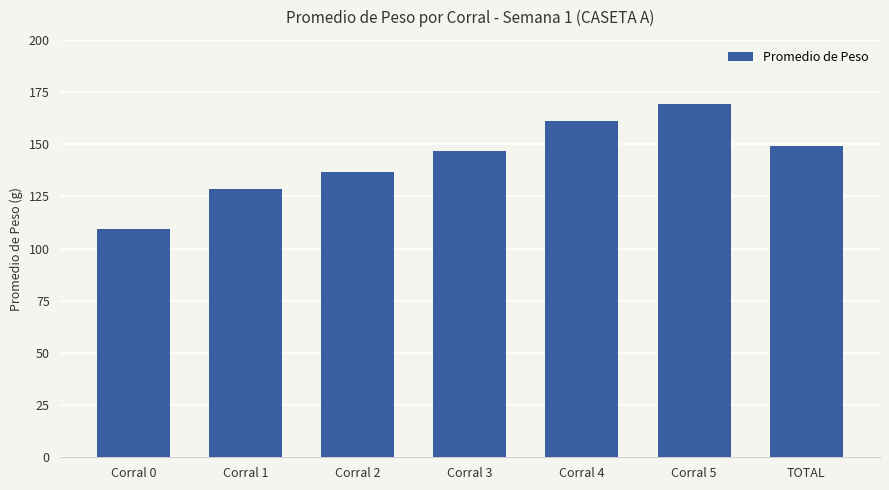

What is the difference between the maximum and minimum values?

60.0